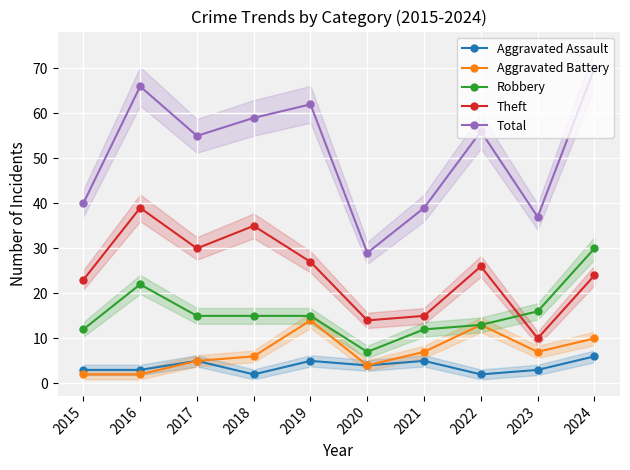

How many data points in Theft are less than 26?

5